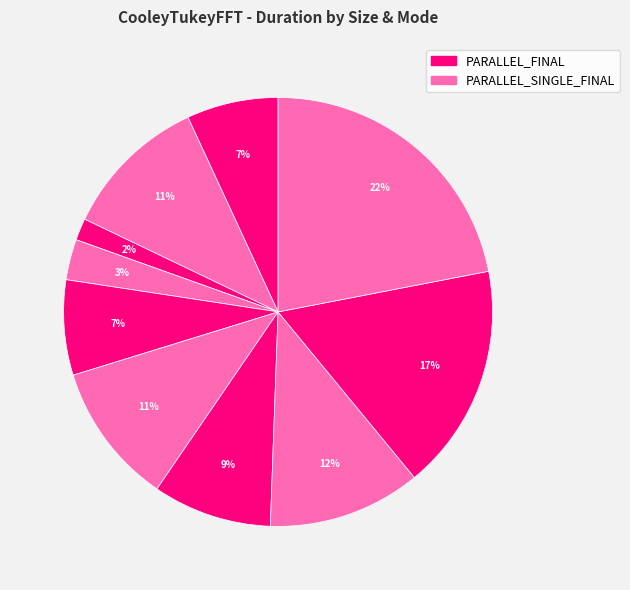

What is the largest slice in the pie chart?

size:10000000 PARALLEL_SINGLE_FINAL